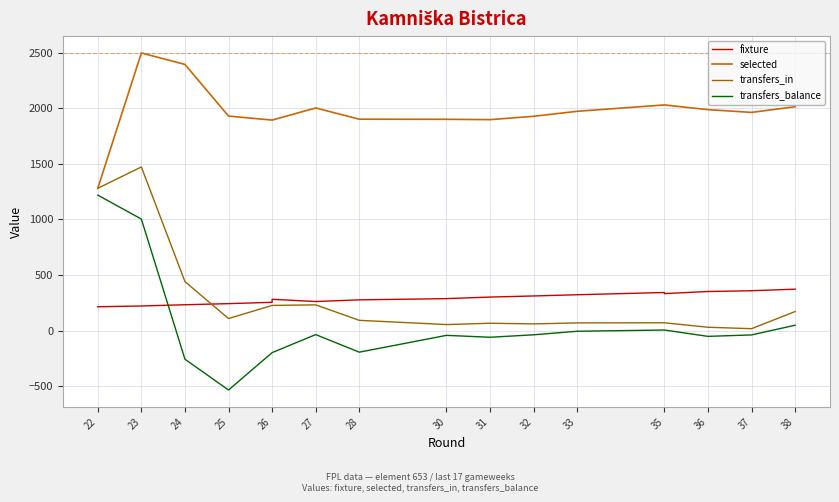

What is the minimum value shown in the chart?

-532